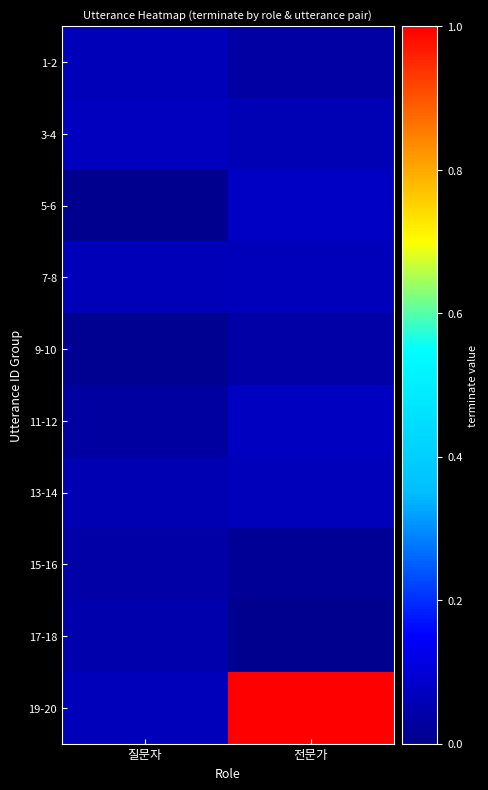

List the series in order of their peak value, highest first.

19-20, 5-6, 11-12, 3-4, 13-14, 7-8, 1-2, 17-18, 9-10, 15-16